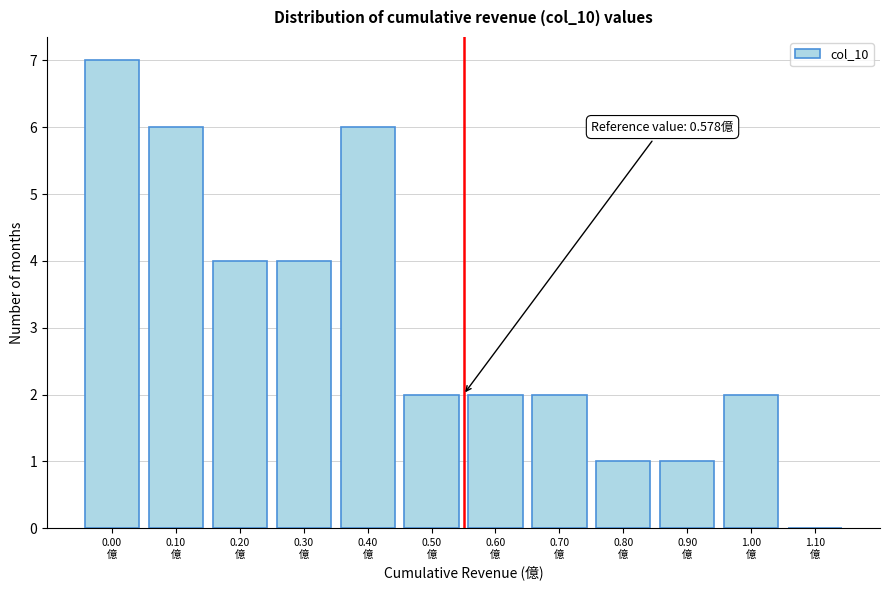

What is the greatest value displayed?

7